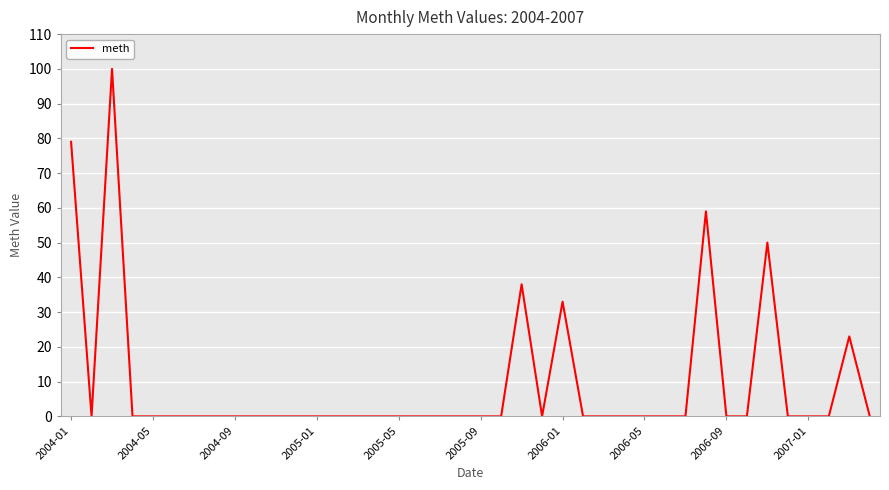

What is the difference between the maximum and minimum values?

100